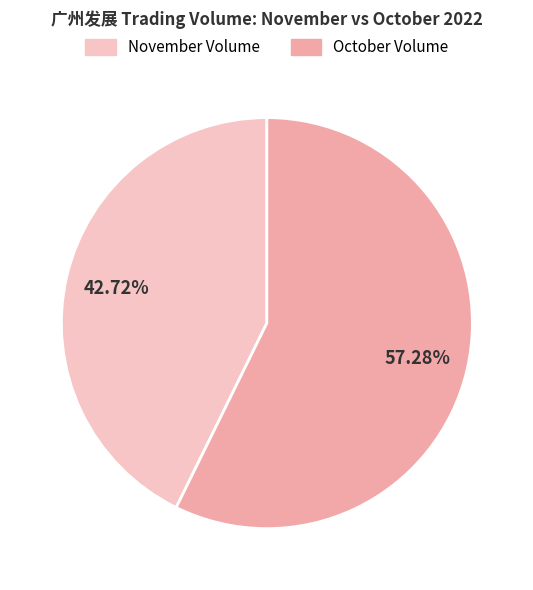

Does any single category account for the majority?

Yes